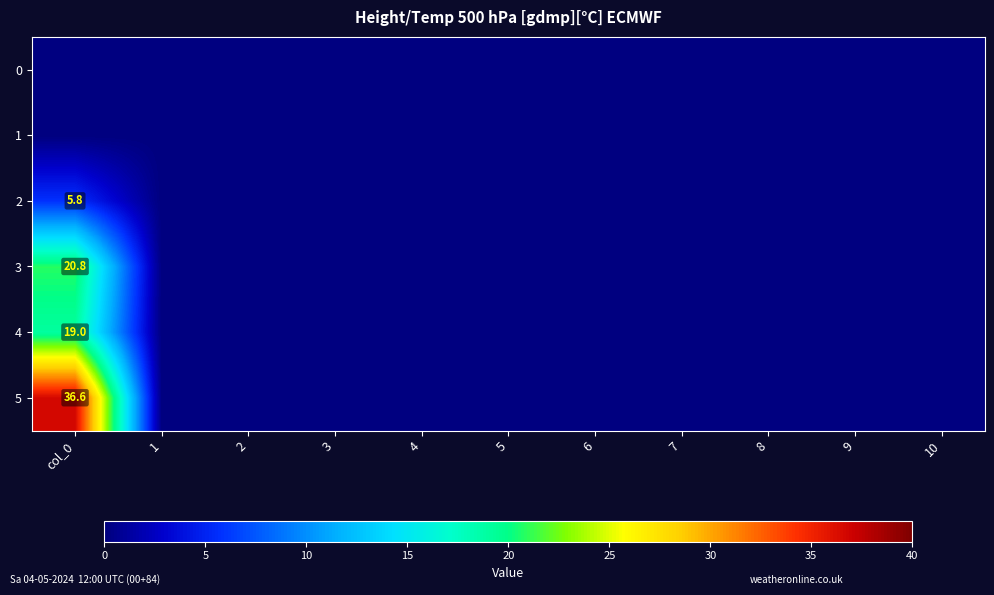

At 4, list the series in order from smallest to largest.

0, 1, 2, 3, 4, 5